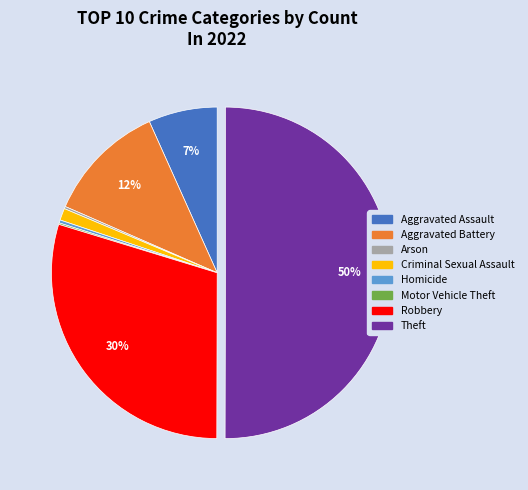

What is the majority slice?

Theft